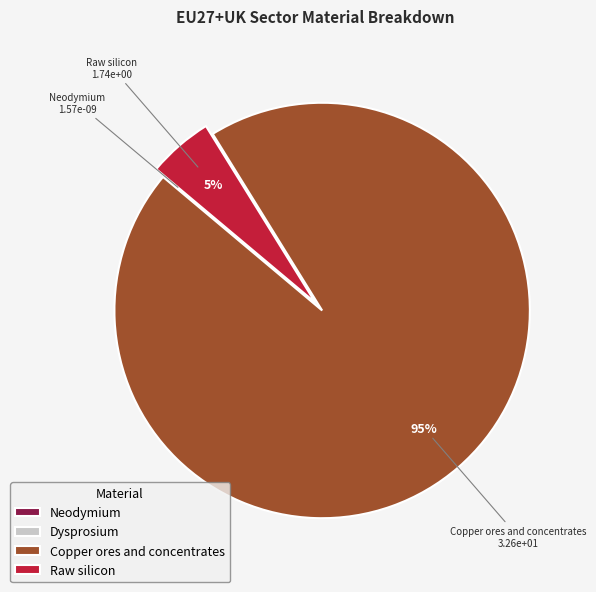

Which slice is the largest?

Copper ores and concentrates